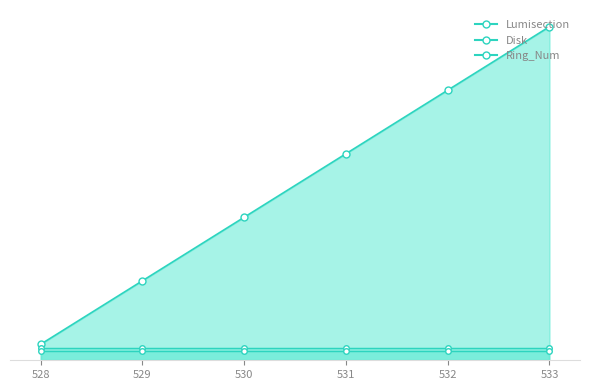

Which series has the largest range (max minus min)?

Lumisection